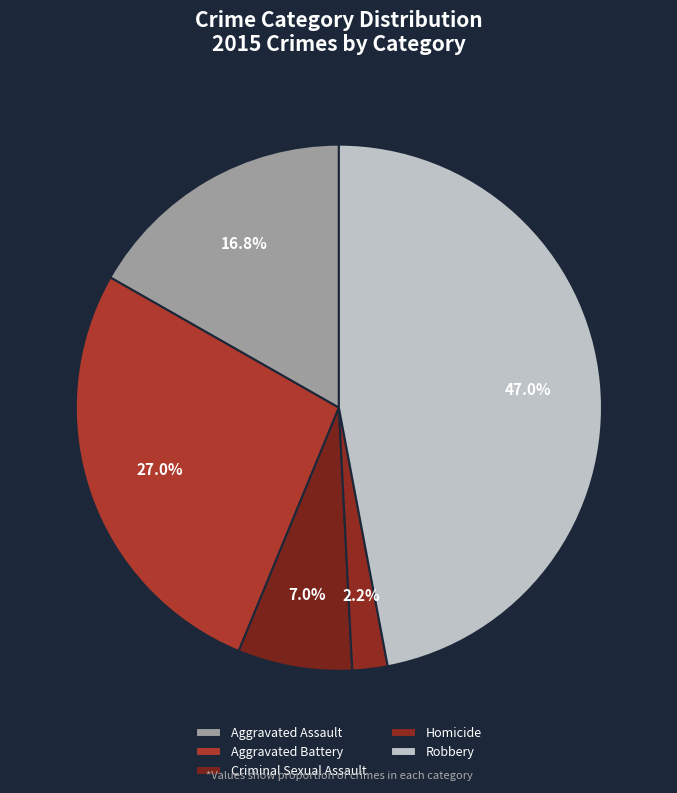

To the nearest percent, what is the combined percentage of Robbery and Criminal Sexual Assault?

54%